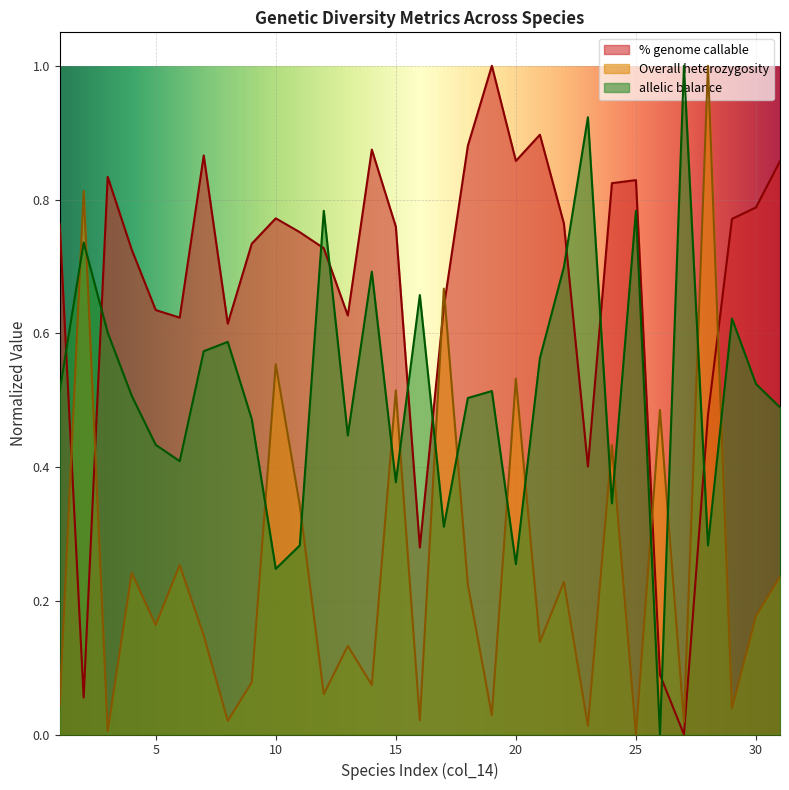

Rank the series at 19 from highest to lowest value.

% genome callable, allelic balance, Overall heterozygosity